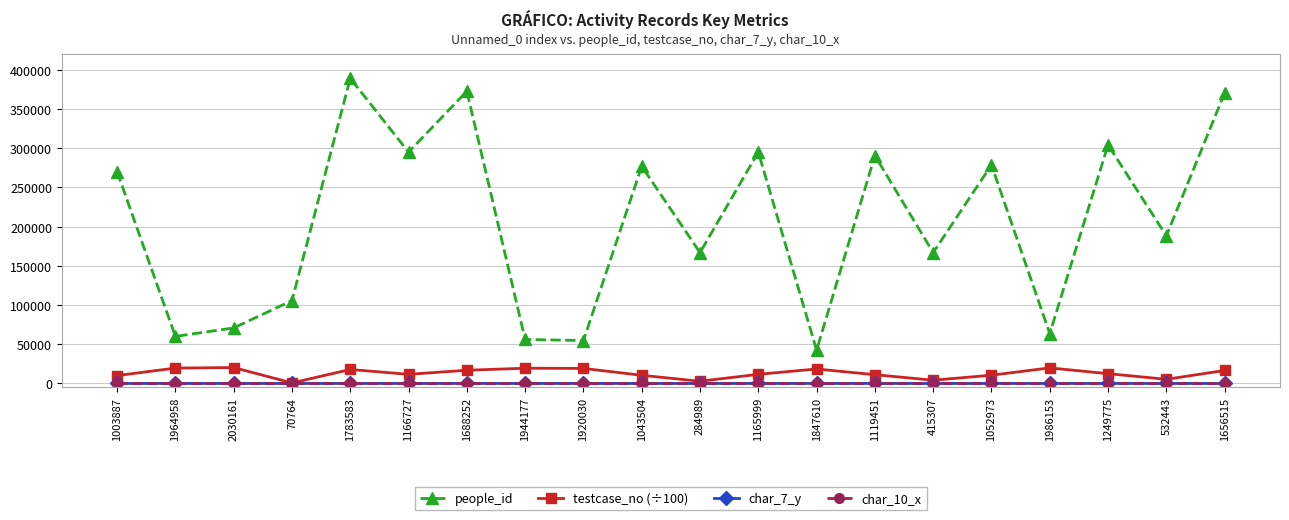

True or false: char_10_x and people_id intersect in this chart.

False